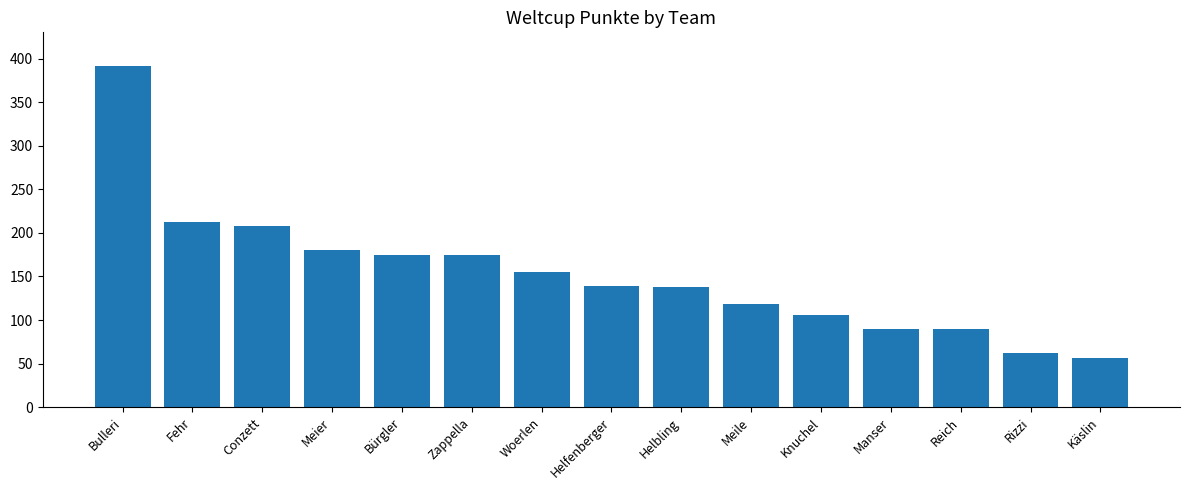

Where is the data nearest to the value 223?

Fehr